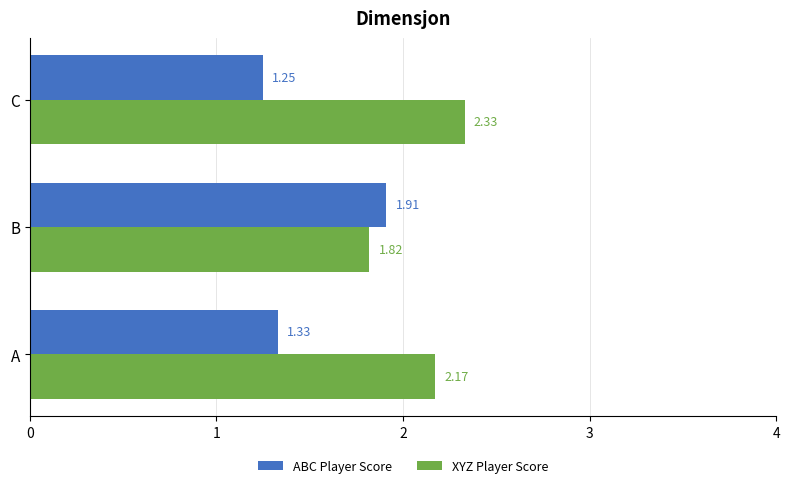

What is the difference between the ABC Player Score values at B and C?

0.7